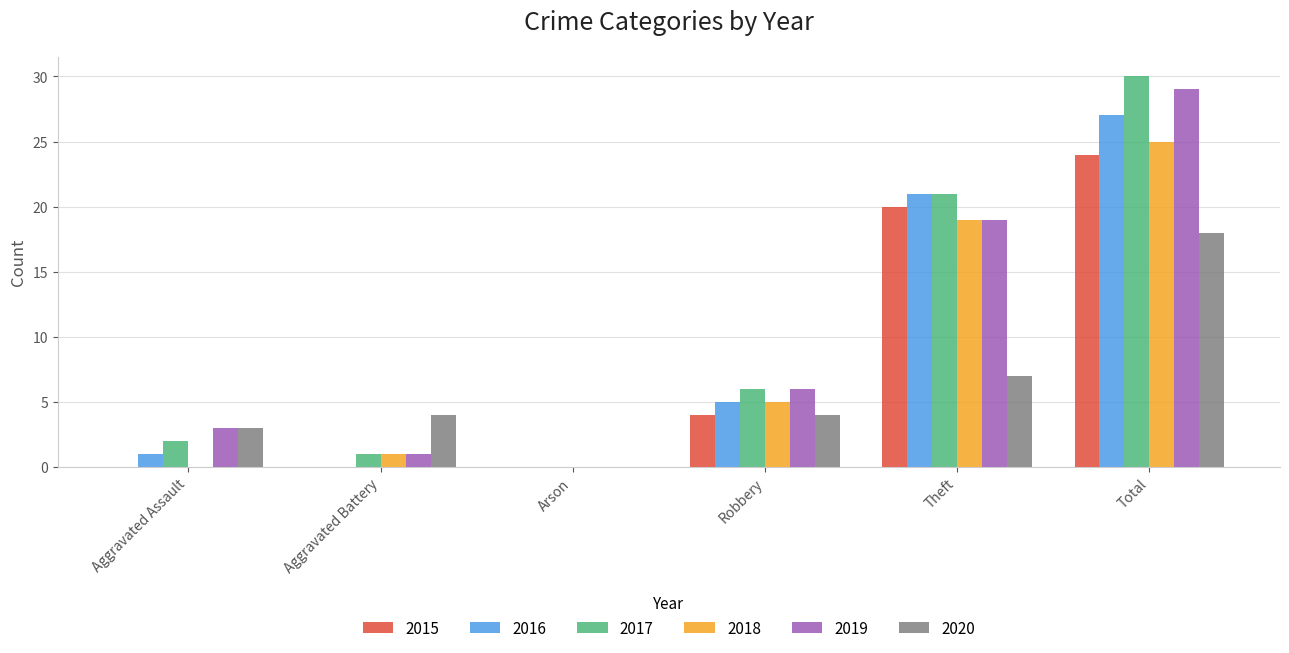

Count the number of categories in the chart.

6